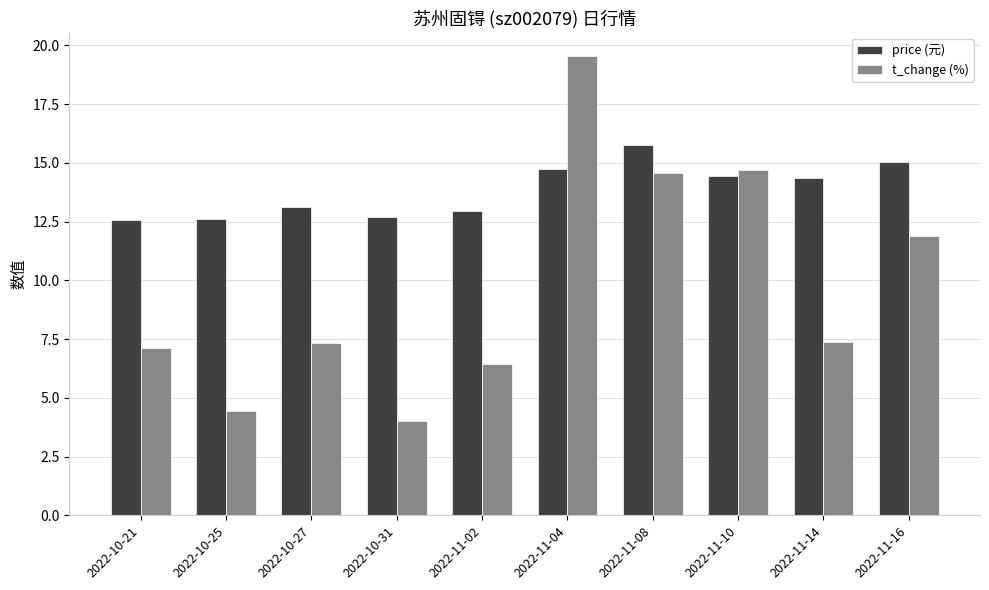

What is the difference between the price (元) values at 2022-11-02 and 2022-11-10?

1.5